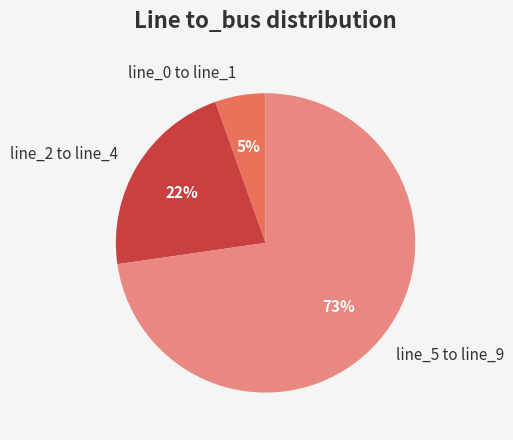

Does line_2 represent more than half of the total?

No